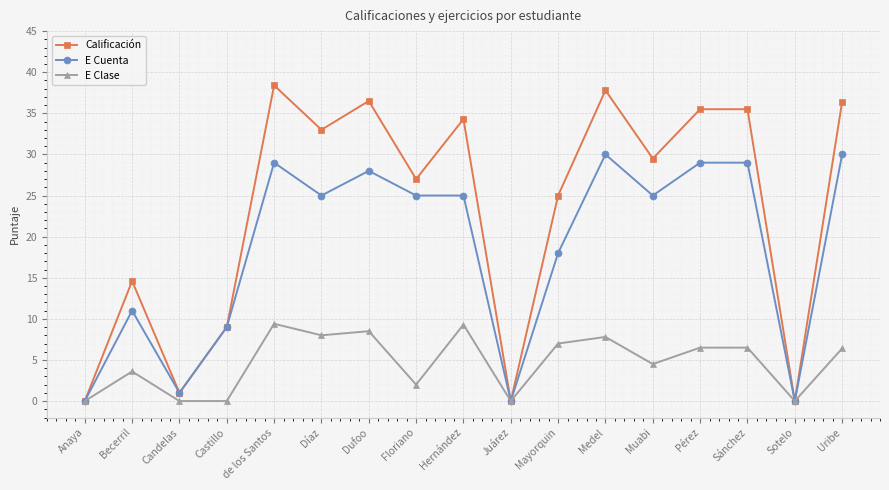

What is the greatest value displayed?

38.4